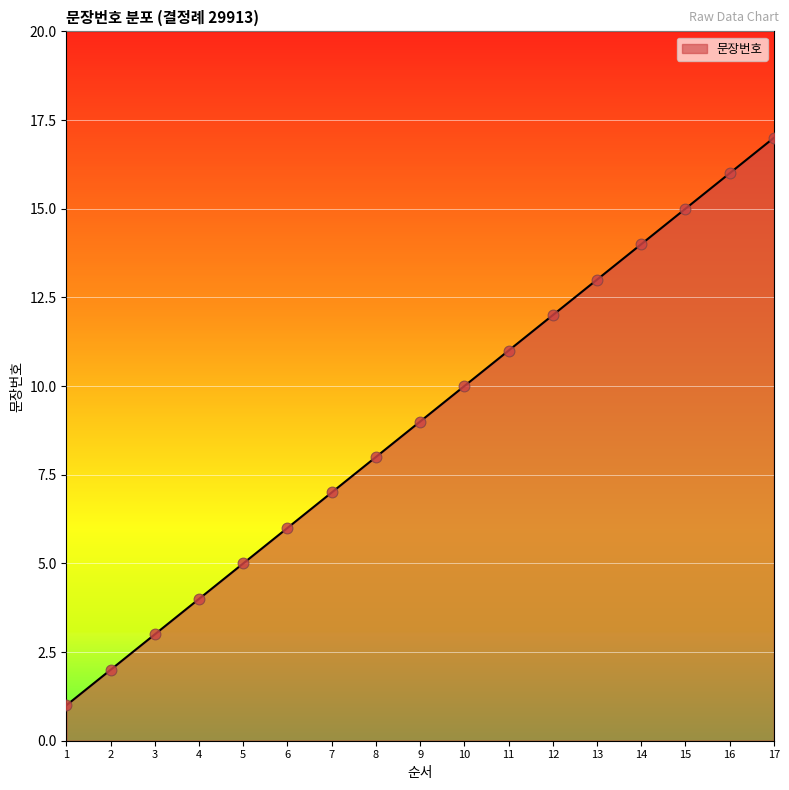

What is the change in value from 6 to 14?

+8